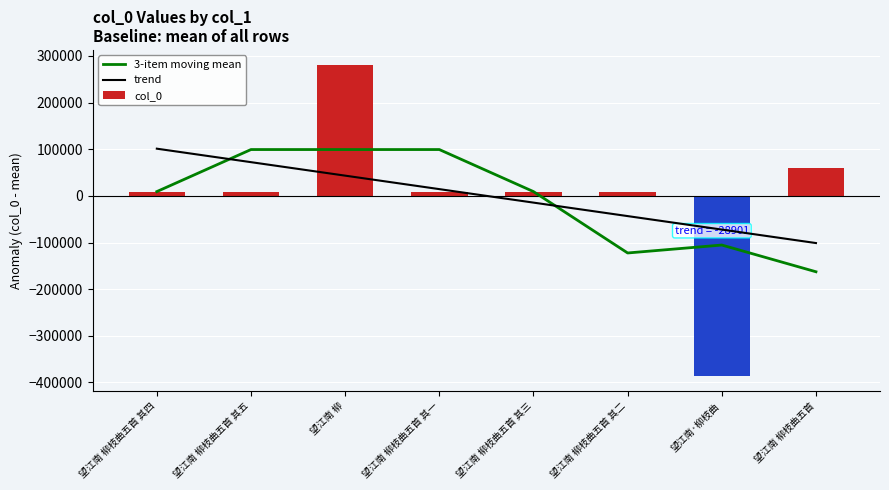

At which label is col_0 closest to -53010?

望江南 柳枝曲五首 其一